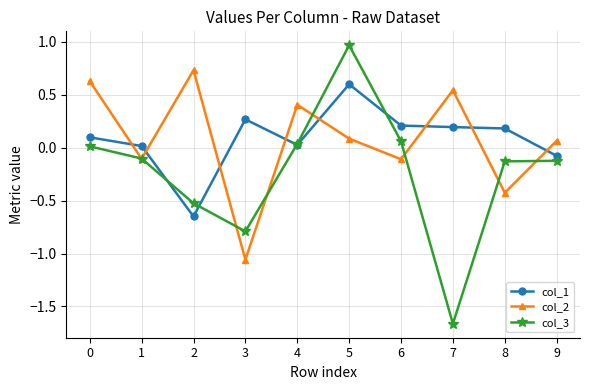

At which category does the chart reach its peak across all series?

5